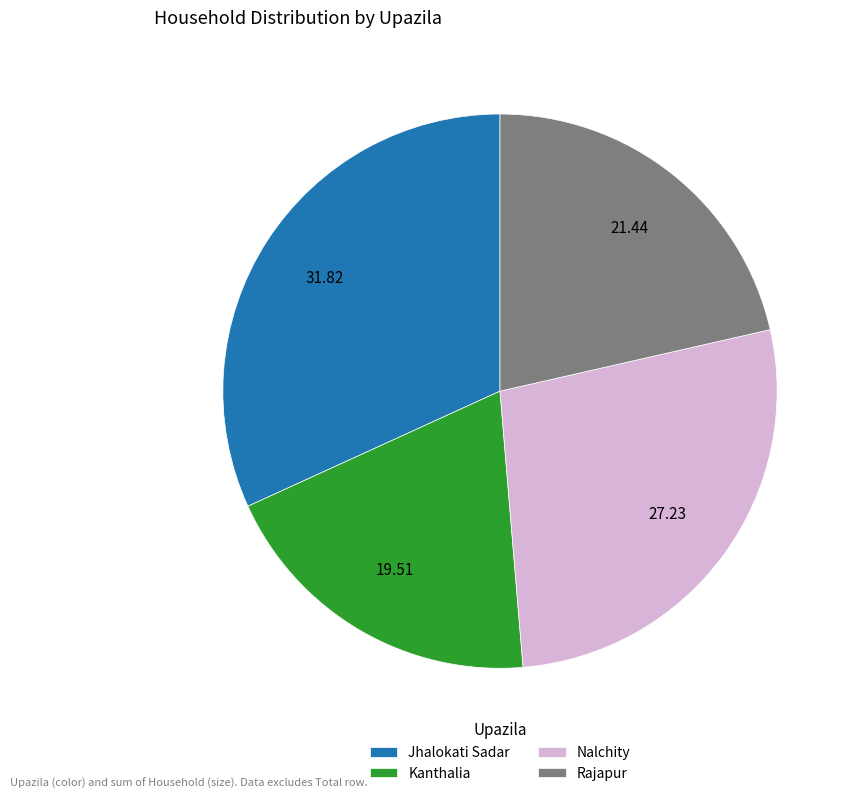

Is the sum of Kanthalia and Jhalokati Sadar greater than half?

Yes